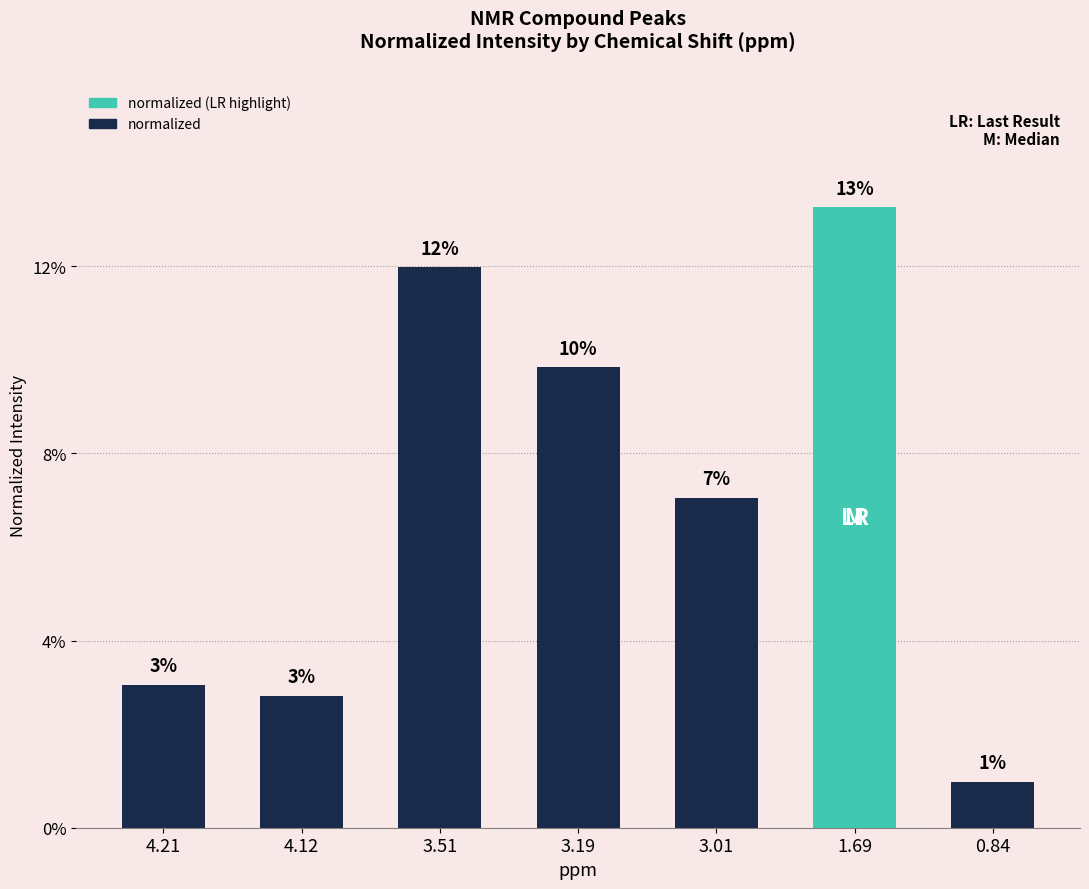

How many bars are there in total?

7